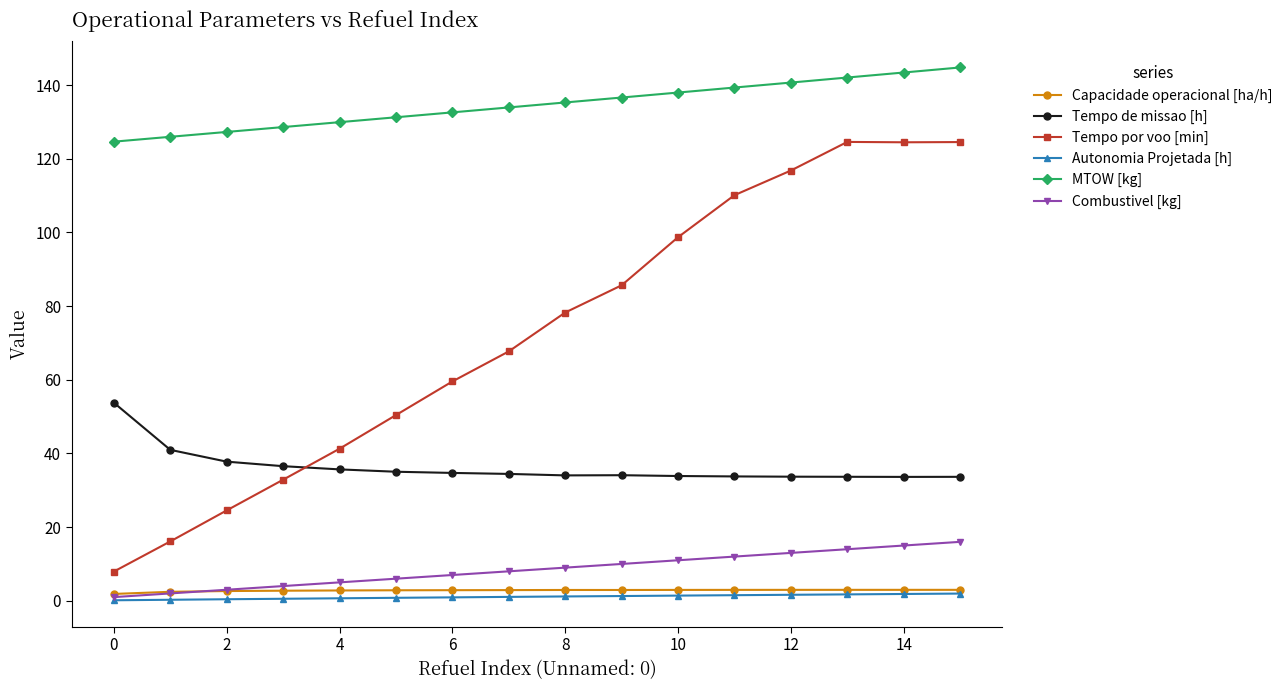

Which series has the widest spread of values?

Tempo por voo [min]